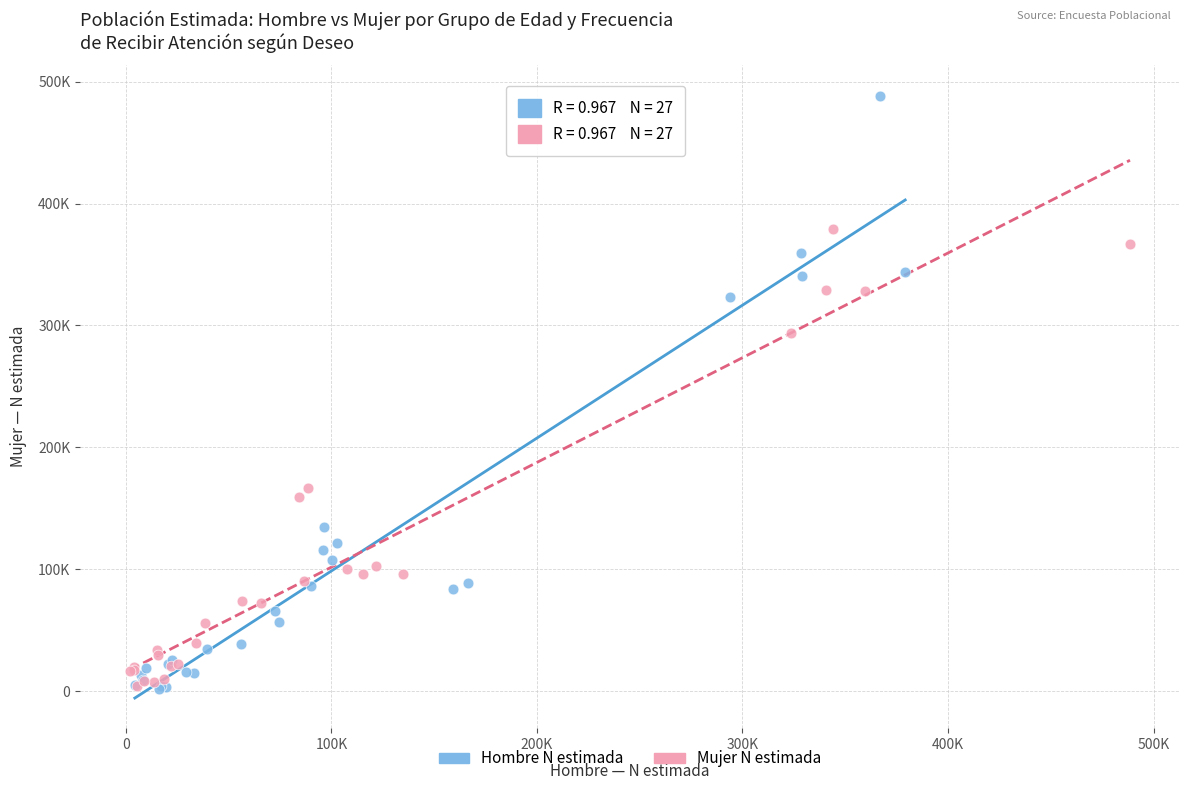

Which series has the largest Y range (max minus min)?

Hombre N estimada